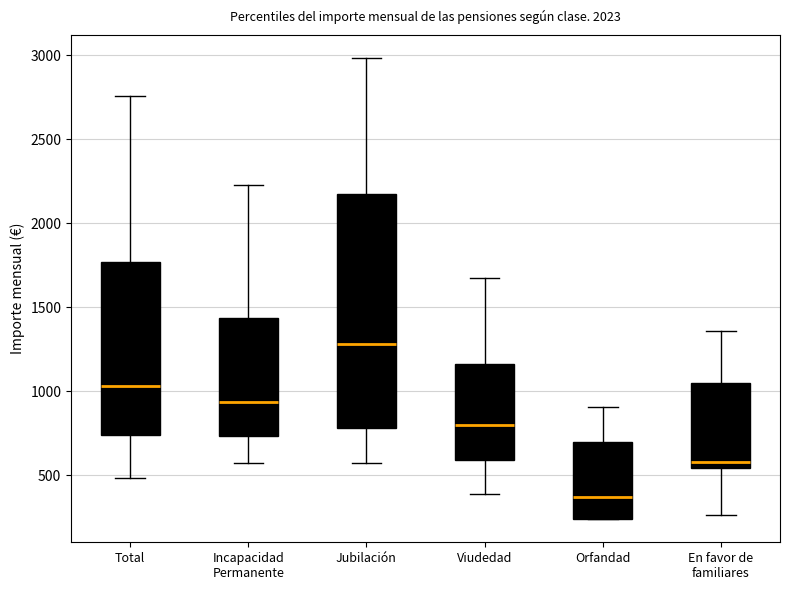

Comparing the boxes themselves (not the whiskers), which one is the tallest?

Jubilación